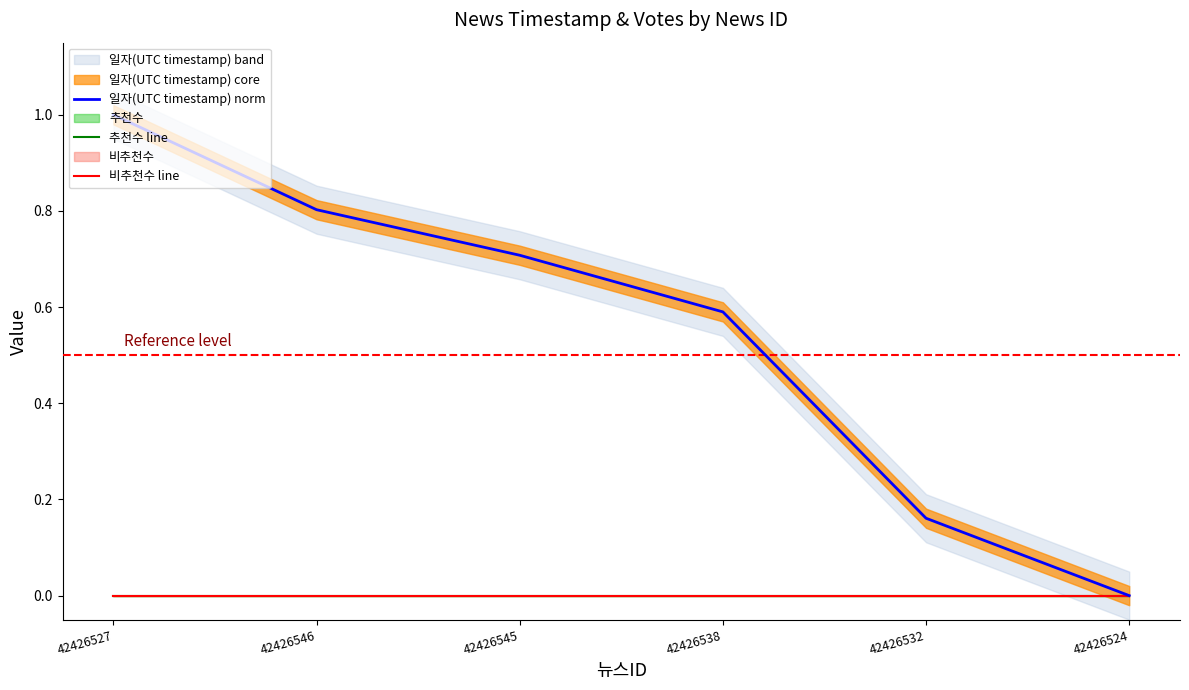

What is the sum of the 일자(UTC timestamp) norm values at 42426538 and 42426524?

0.6